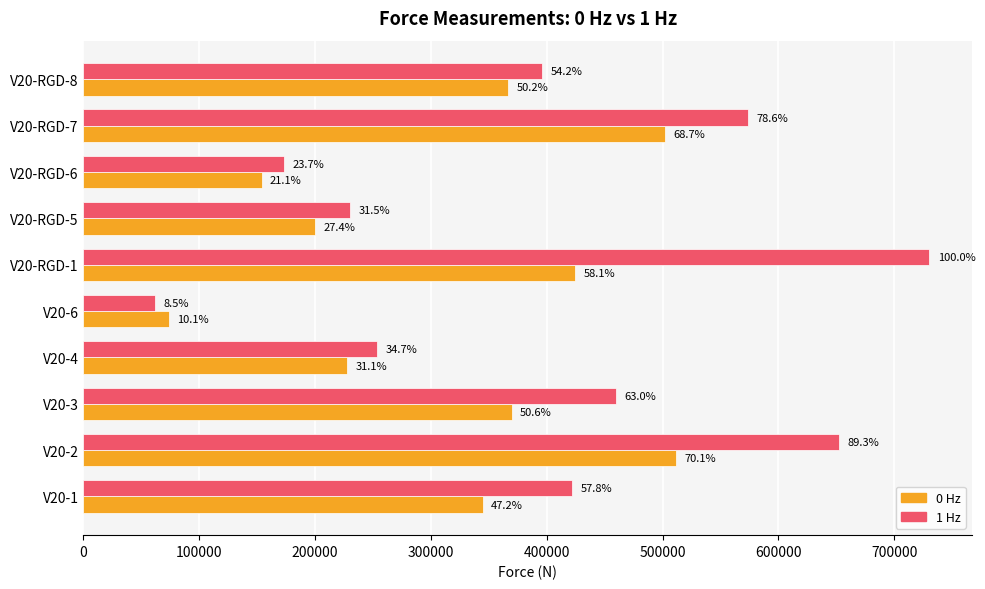

What are all the series names shown in the legend?

0 Hz, 1 Hz